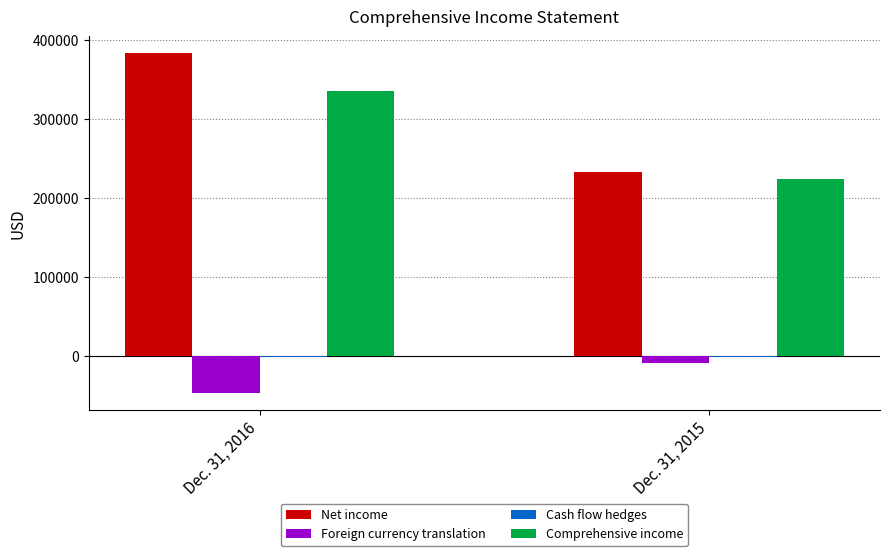

How many data points does each series have?

2